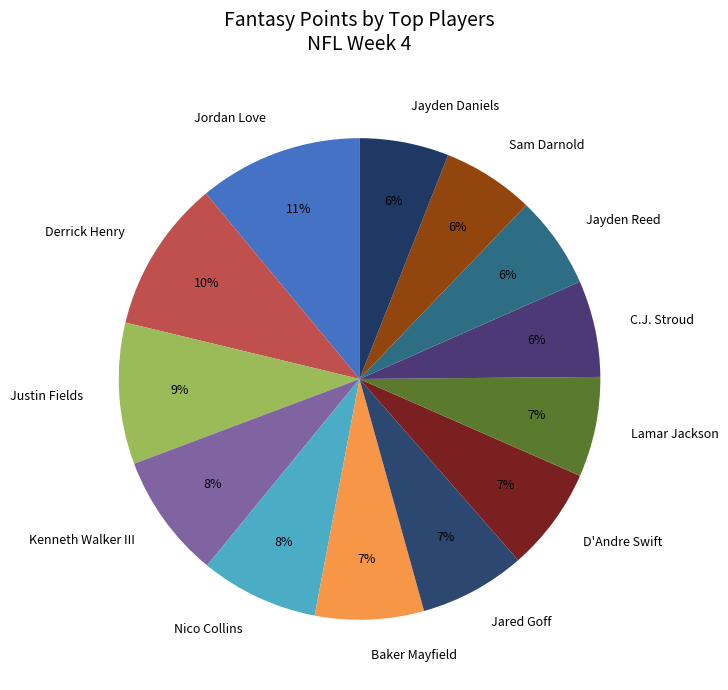

What percentage is the D'Andre Swift slice, to the nearest percent?

7%